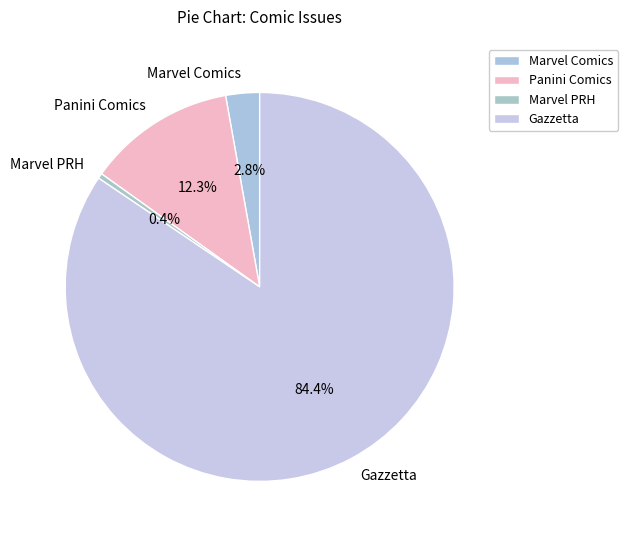

How many segments does this pie chart have?

4